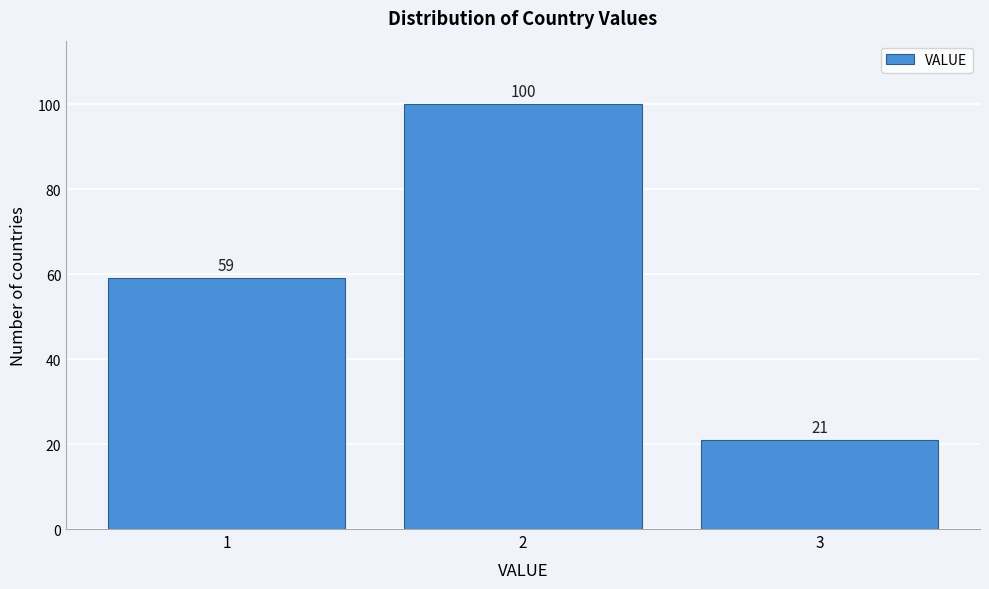

Reading left to right, transcribe all the data shown in this chart.

1=59	2=100	3=21